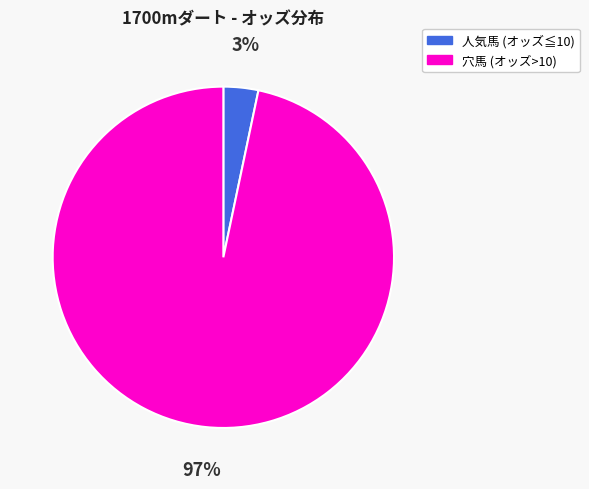

Is there a majority slice in this chart?

Yes